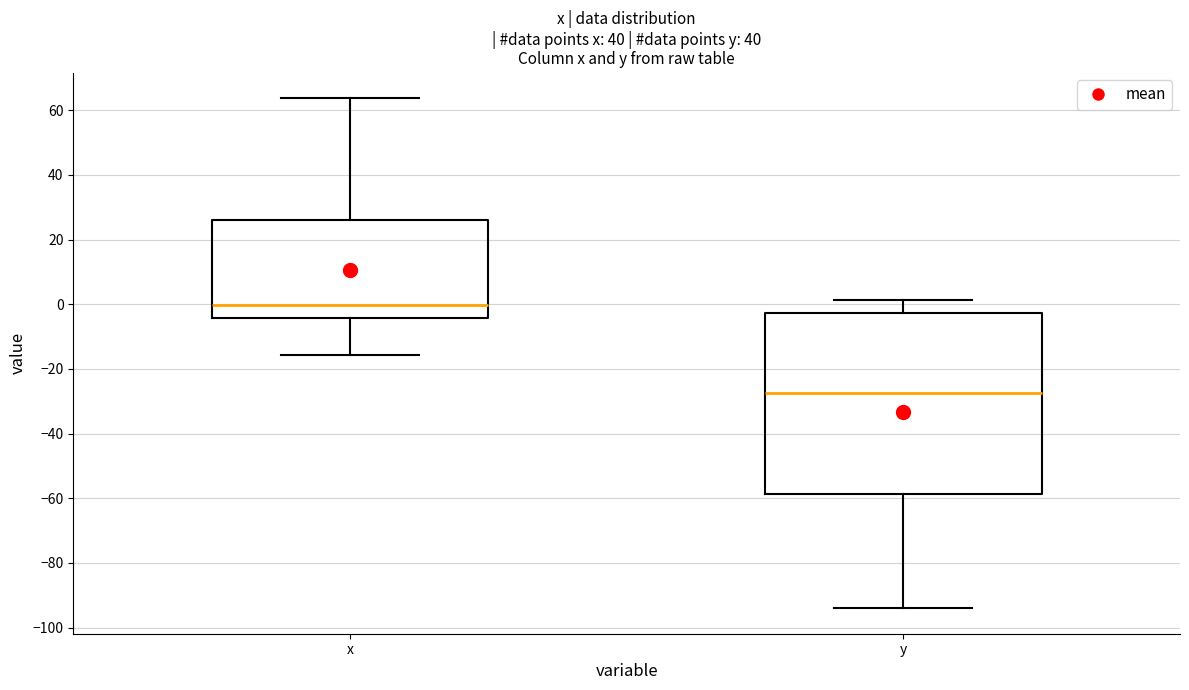

Where is the upper edge of the box for x on the y-axis? The values are not printed on the chart, so give them approximately, as read against the axis.

26